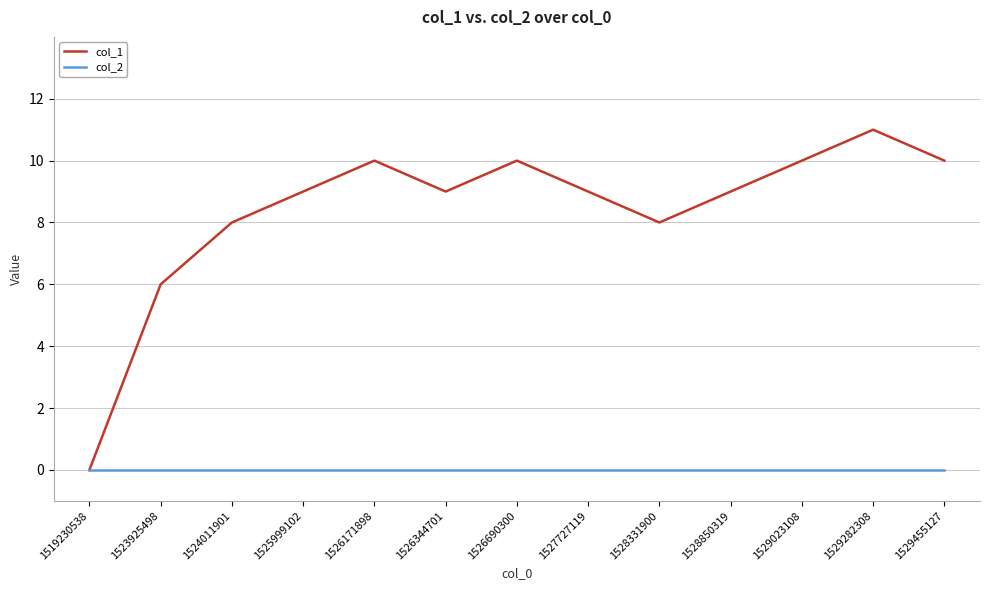

What is the difference between the highest and lowest values at 1528850319?

9